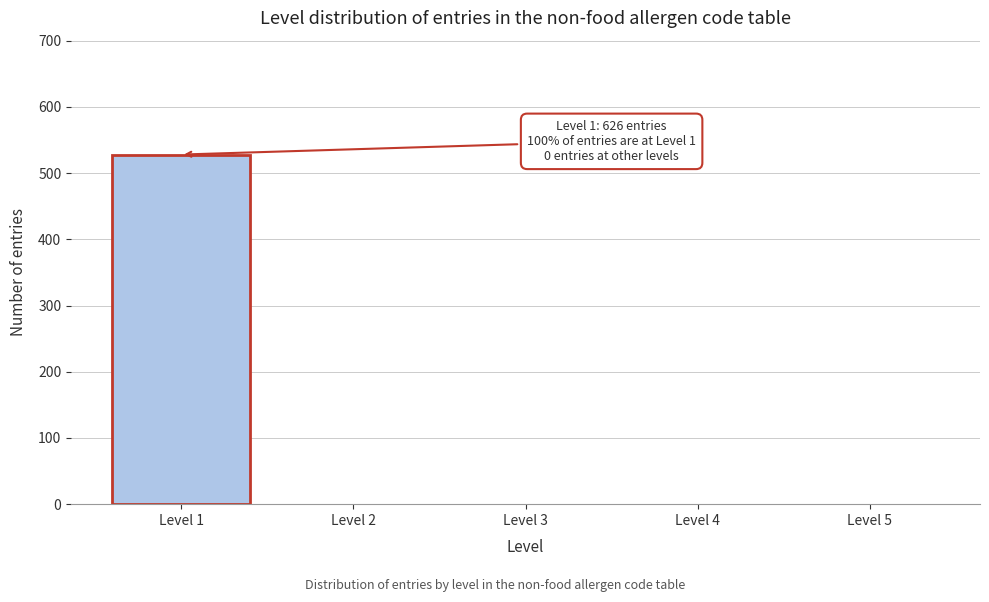

Reading right to left, list all the values displayed in this chart.

Level 5=0	Level 4=0	Level 3=0	Level 2=0	Level 1=528